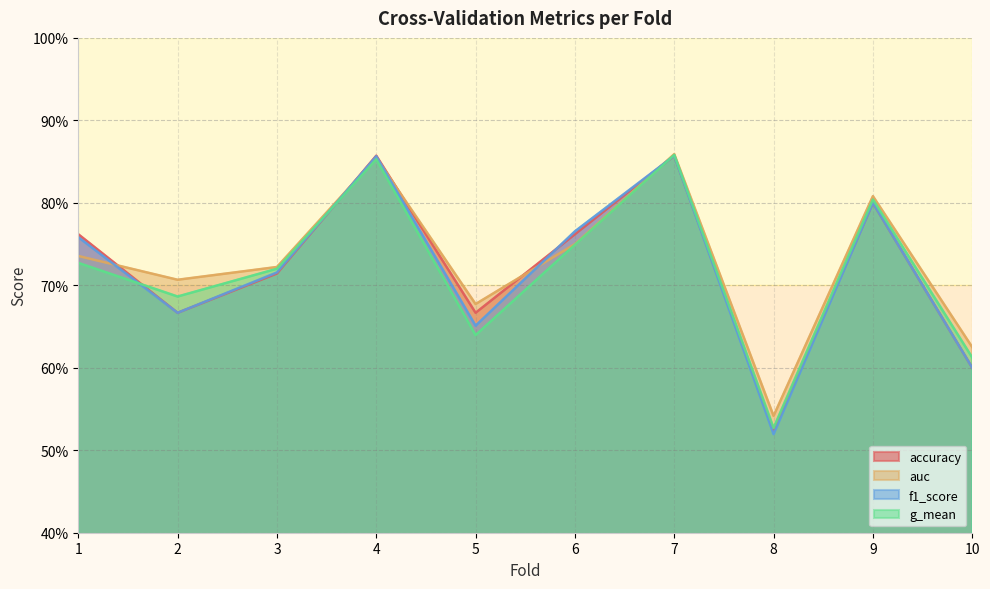

Which series has the largest total across all categories?

auc